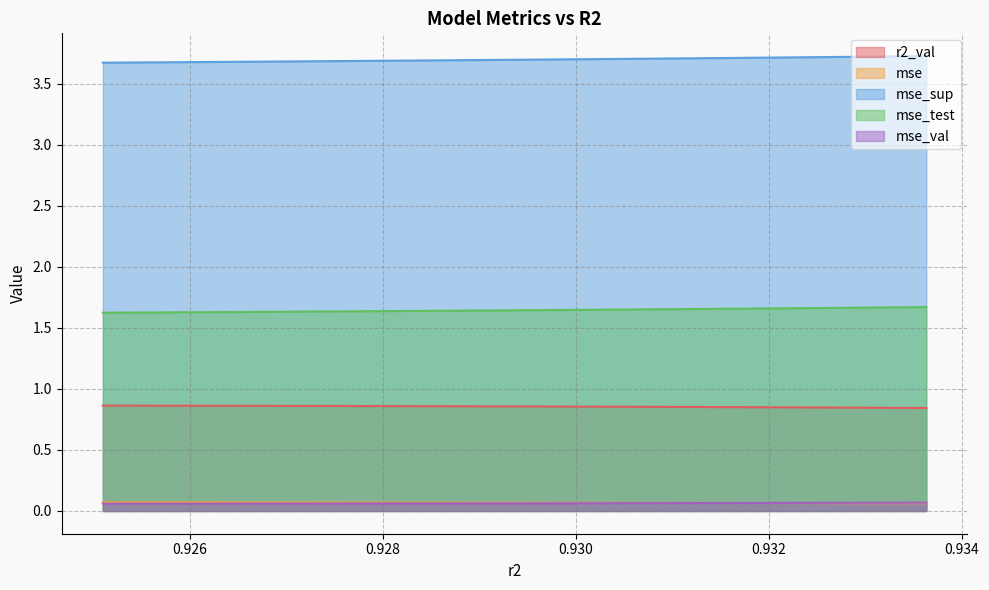

True or false: mse_val has more than 2 points higher than both neighbors.

False